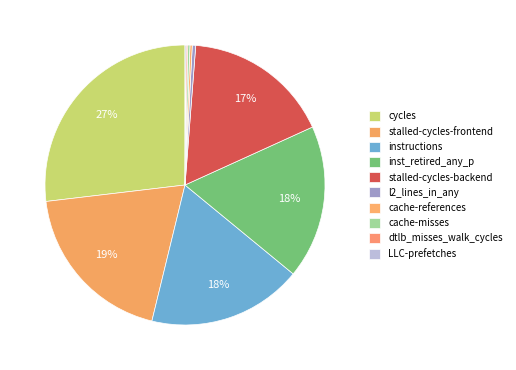

Approximately how many times larger is the value at LLC-prefetches compared to l2_lines_in_any?

0.3